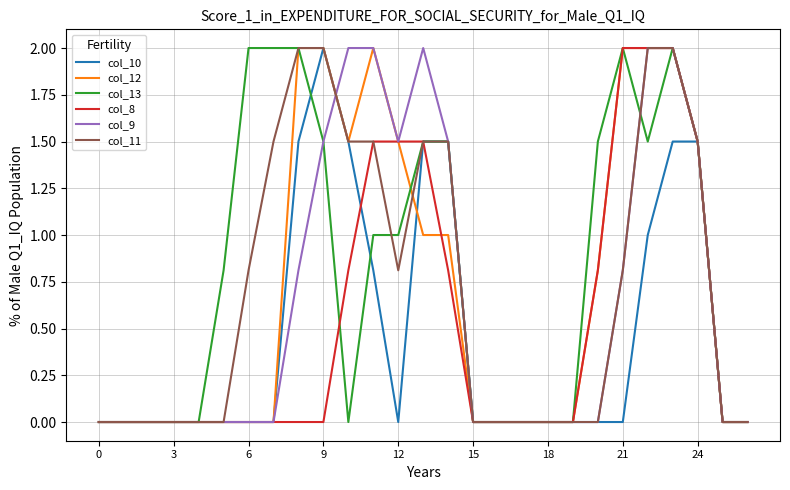

Which series has the largest total across all categories?

col_13